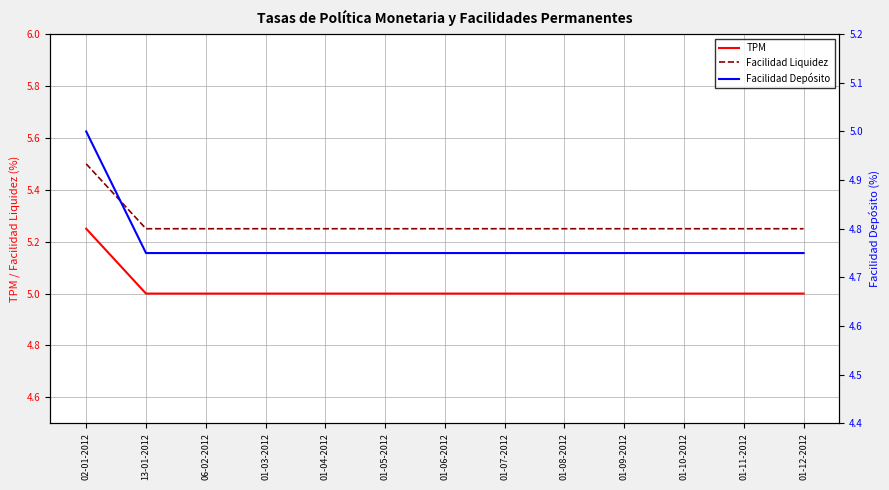

What is the label of the 12th point from the left?

01-11-2012